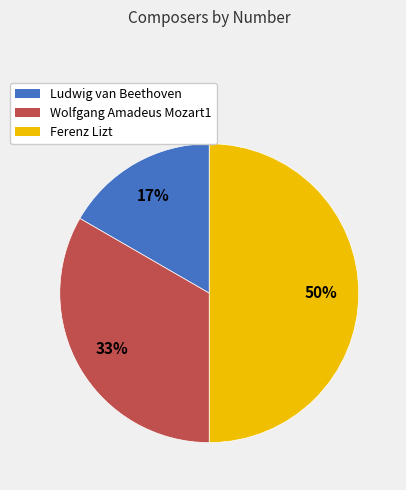

Does Wolfgang Amadeus Mozart1 represent more than half of the total?

No